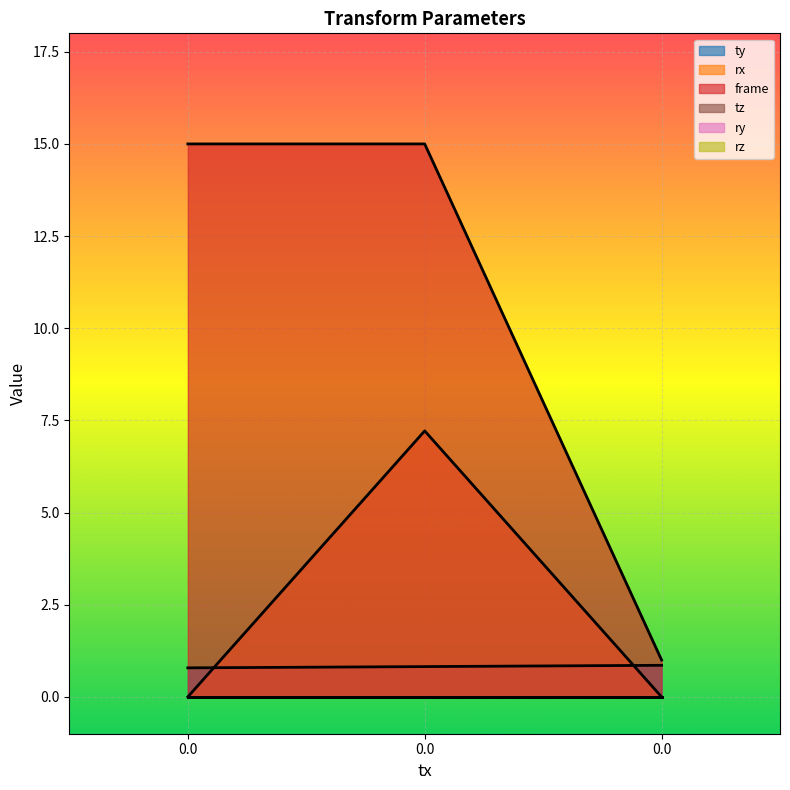

At 0.0, list the series in order from smallest to largest.

rx, ty, frame